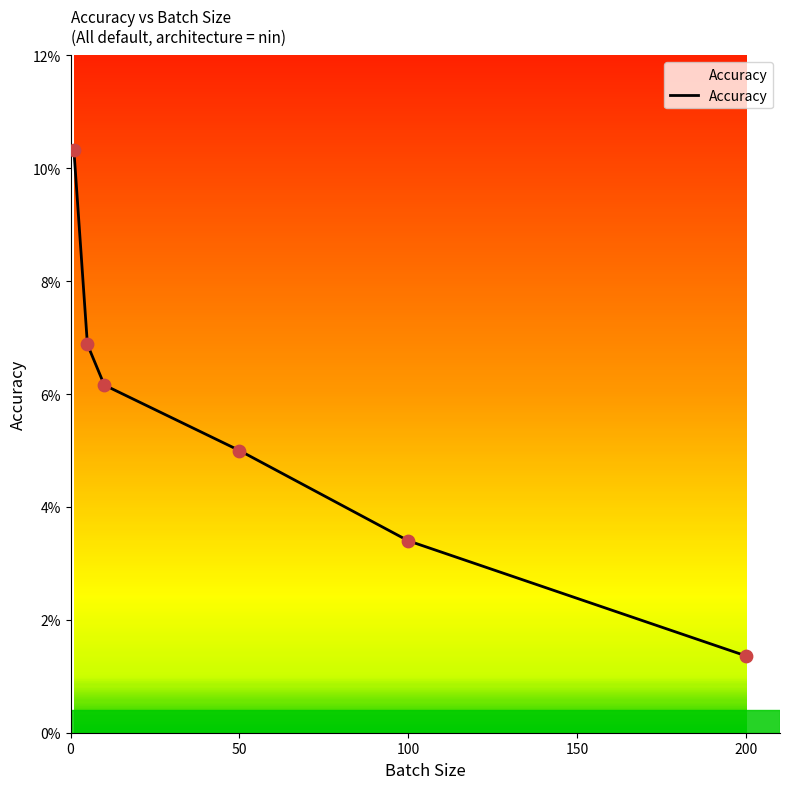

What is the sum of all values?

33.1